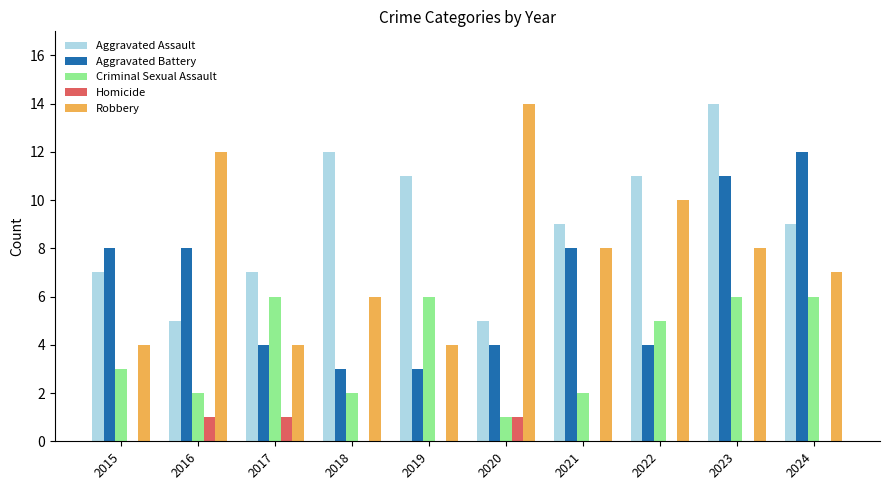

Are the bars horizontal?

No